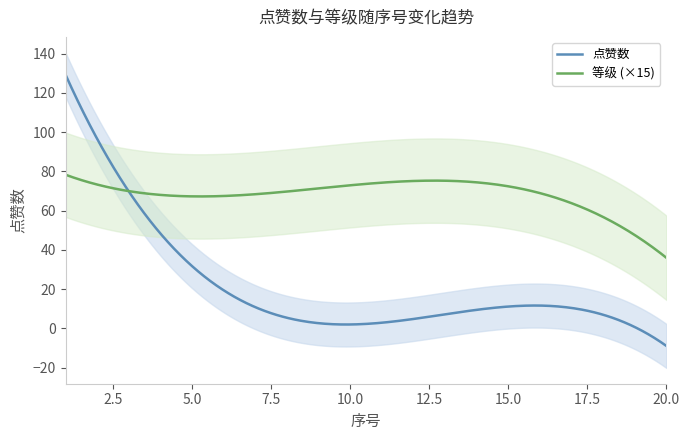

What is the lowest value of the 点赞数 series?

-9.0